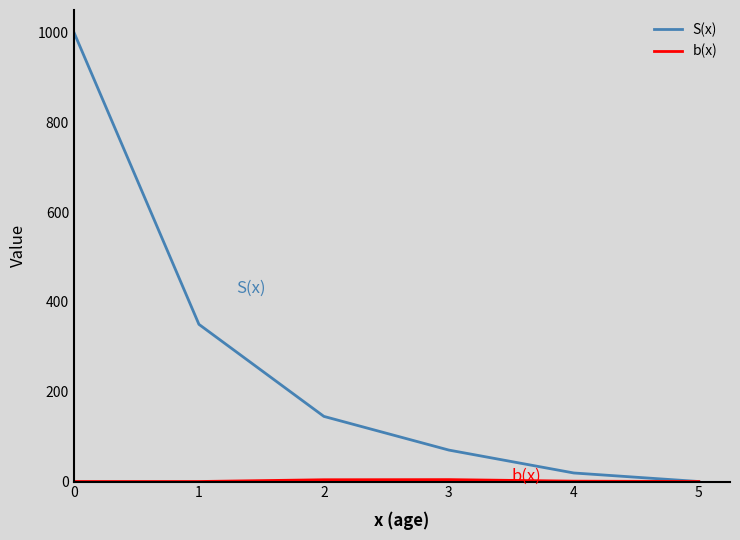

What is the difference between the highest and lowest values at 1?

350.0